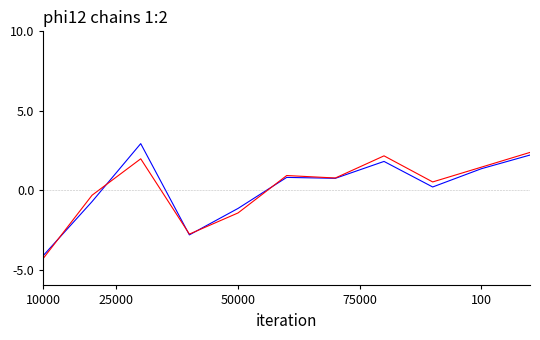

What is the greatest value displayed?

2.9